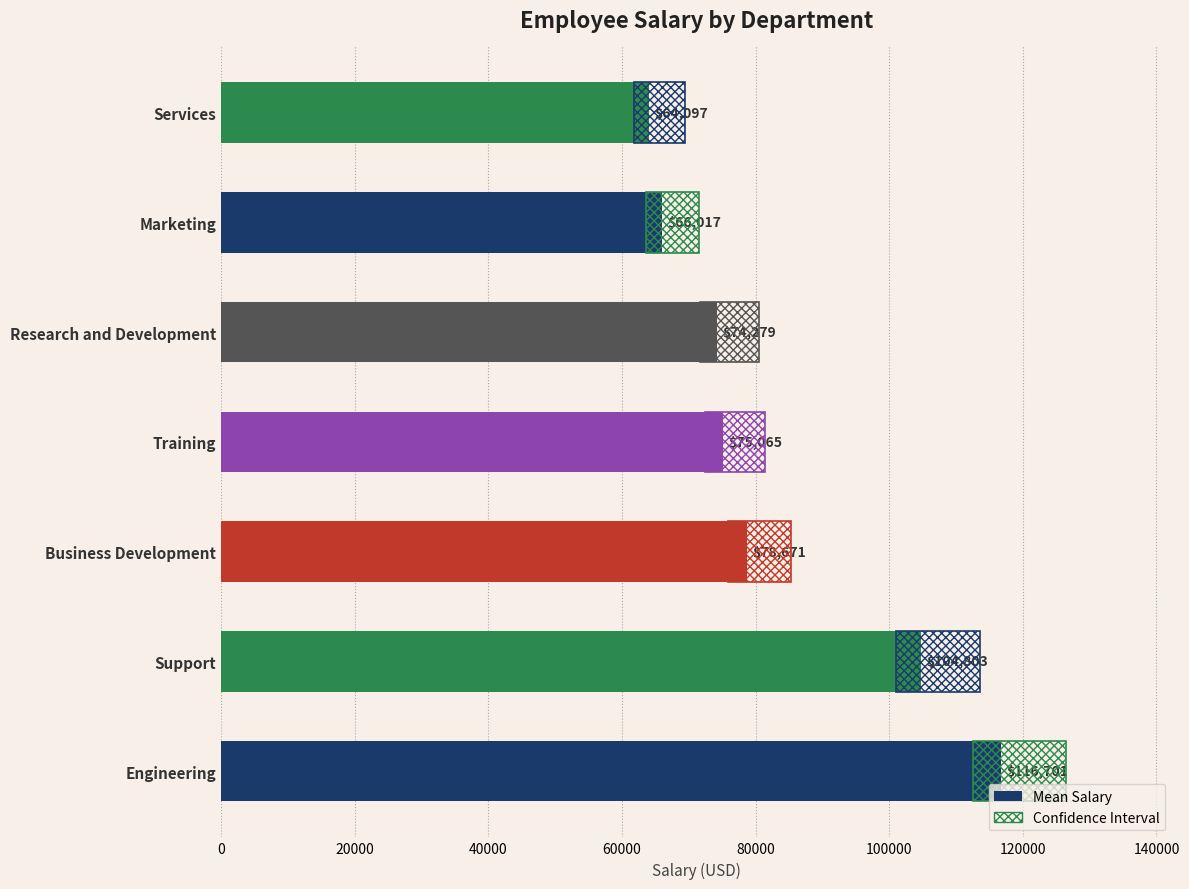

Are the bars grouped side by side (vs. stacked)?

No